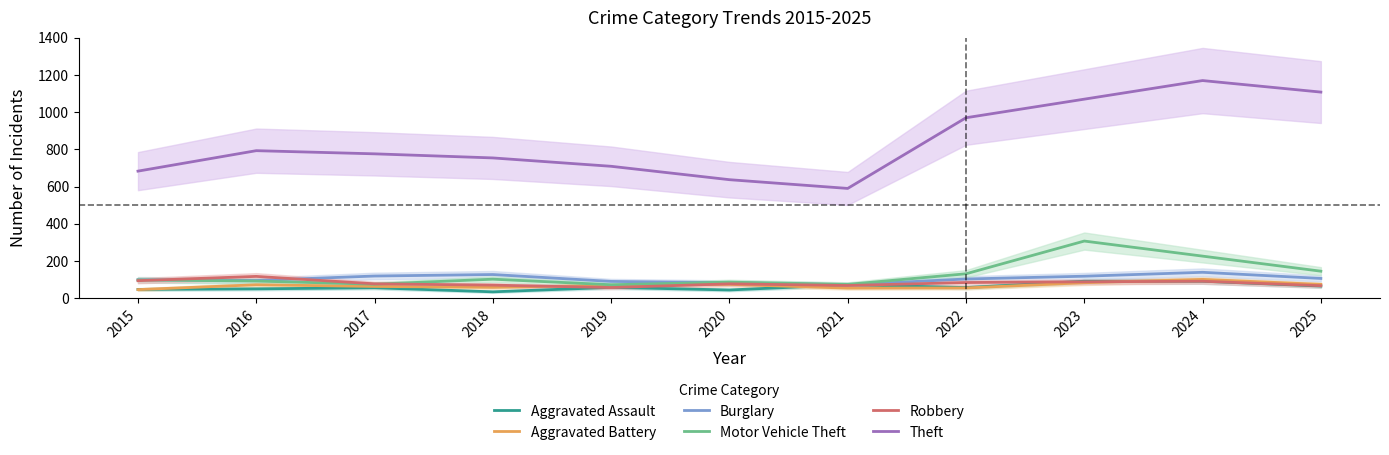

Does the chart display data point markers on the line(s)?

No